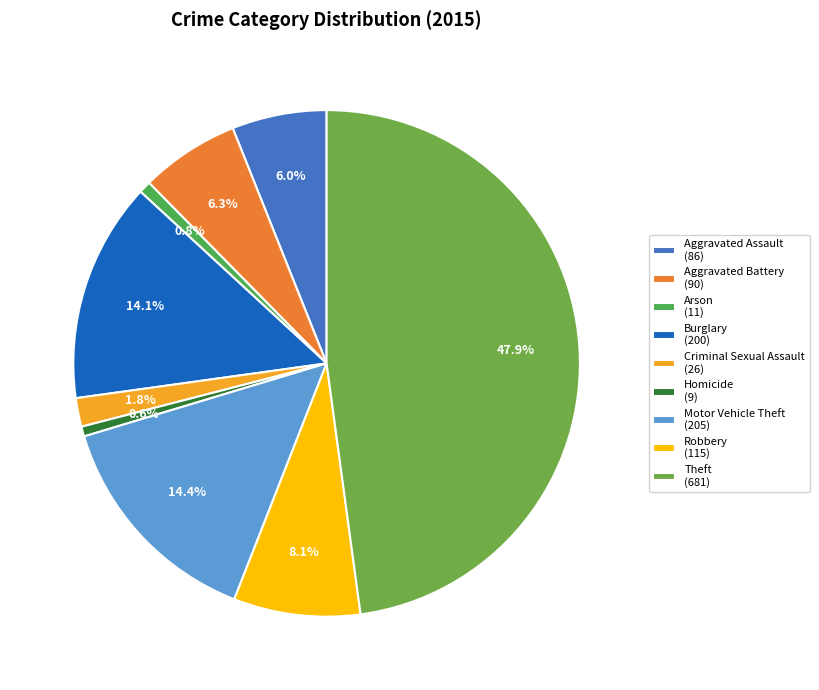

Rank the categories by value from highest to lowest.

Theft, Motor Vehicle Theft, Burglary, Robbery, Aggravated Battery, Aggravated Assault, Criminal Sexual Assault, Arson, Homicide